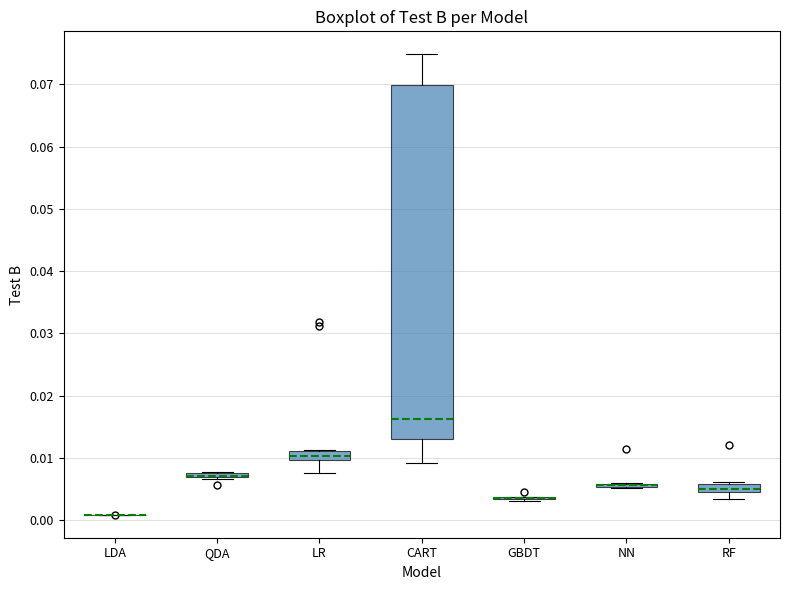

Comparing the boxes themselves (not the whiskers), which one is the tallest?

CART